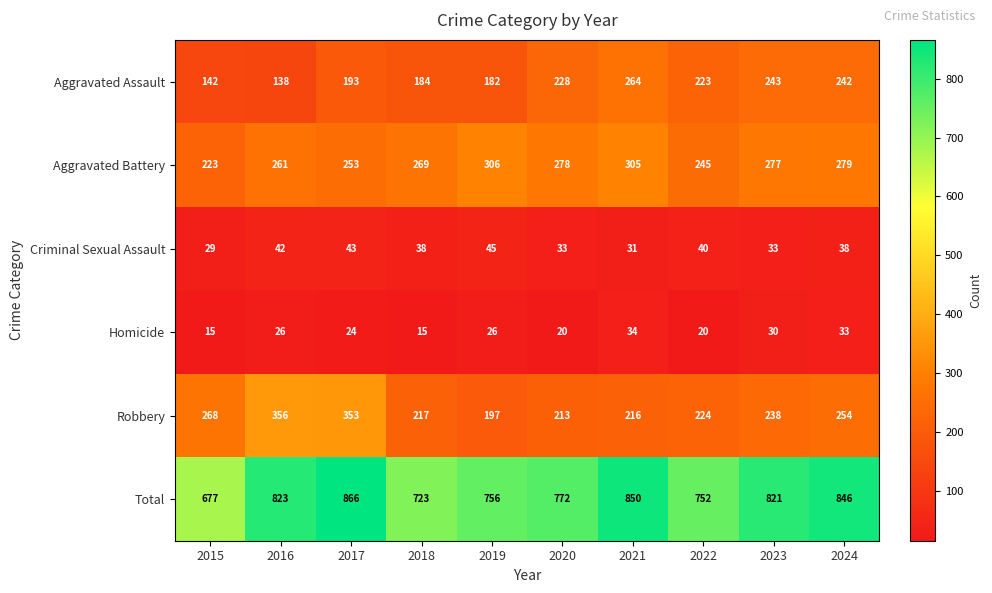

The value of Robbery at 2020 is 213. True or false?

True